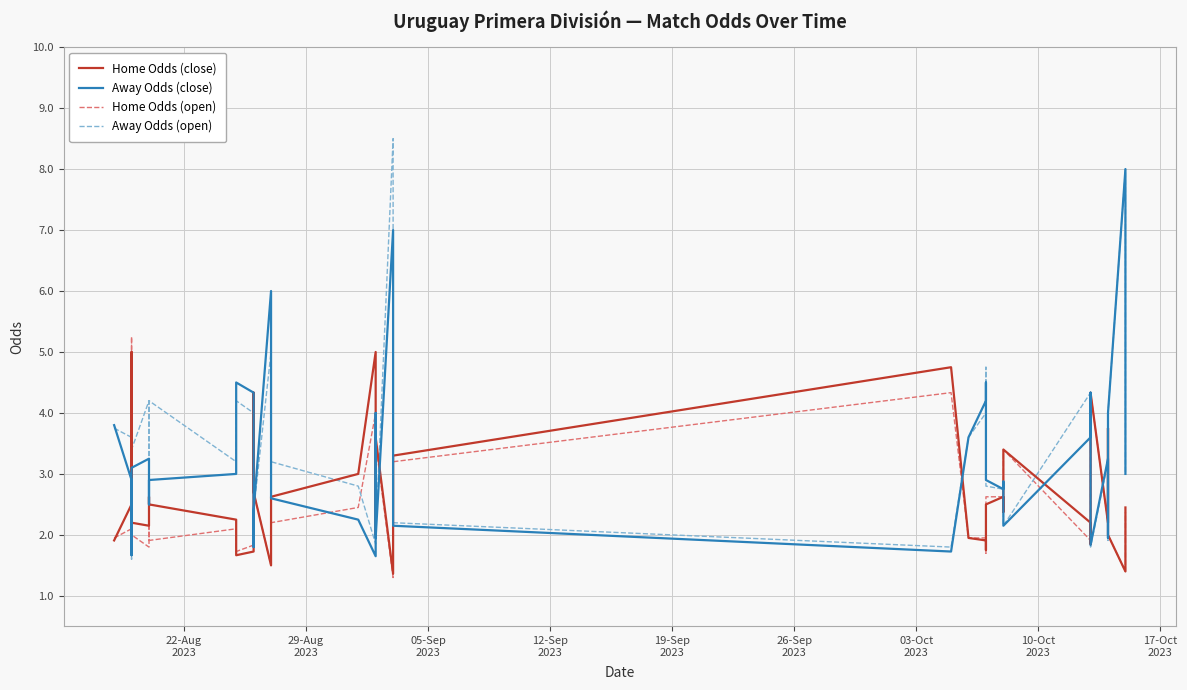

Reading right to left, list all the values displayed in this chart.

Home Odds (close): 2.5	1.4	2.0	3.8	2.2	4.3	1.9	2.2	3.4	2.4	2.6	2.5	1.8	1.9	1.9	4.8	3.3	2.4	2.1	1.4	3.6	2.0	5.0	3.0	2.6	2.2	1.5	2.7	4.3	1.7	1.7	2.2	2.5	2.6	2.1	2.2	3.2	5.0	2.5	1.9
Away Odds (close): 3.0	8.0	4.0	1.9	3.2	1.8	4.3	3.6	2.1	2.9	2.8	2.9	4.5	4.2	3.6	1.7	2.1	3.1	3.3	7.0	1.9	4.0	1.6	2.2	2.6	3.2	6.0	2.4	1.8	4.3	4.5	3.0	2.9	2.5	3.2	3.1	2.2	1.7	2.9	3.8
Home Odds (open): 2.4	1.4	2.0	3.8	2.2	4.3	1.9	1.9	3.4	2.4	2.6	2.6	1.7	1.9	1.9	4.3	3.2	2.0	2.1	1.3	3.5	2.0	4.0	2.5	2.2	2.2	1.5	2.7	3.2	1.8	1.7	2.1	1.9	2.5	1.8	2.0	3.2	5.2	2.1	1.9
Away Odds (open): 3.0	8.0	4.0	1.9	3.2	1.8	4.0	4.3	2.1	2.9	2.8	2.8	4.8	4.0	3.6	1.8	2.2	3.8	3.3	8.5	2.0	3.8	1.9	2.8	3.2	3.2	5.0	2.4	2.1	4.0	4.2	3.2	4.2	2.5	4.2	3.4	2.2	1.6	3.6	3.8